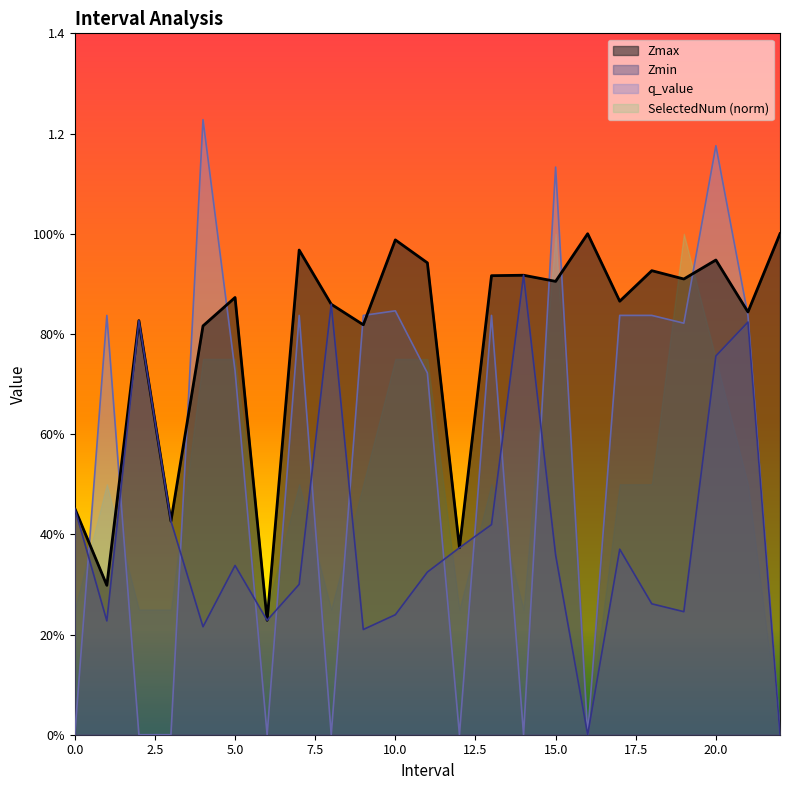

In Zmin, how many points are lower than both neighbors (excluding endpoints)?

6